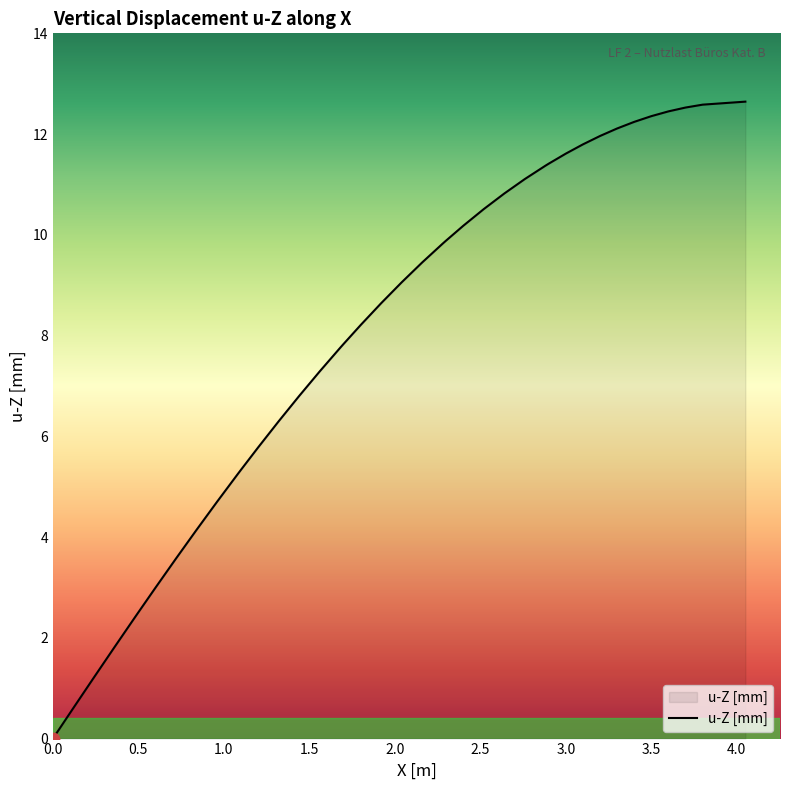

What is the maximum value shown in the chart?

12.6